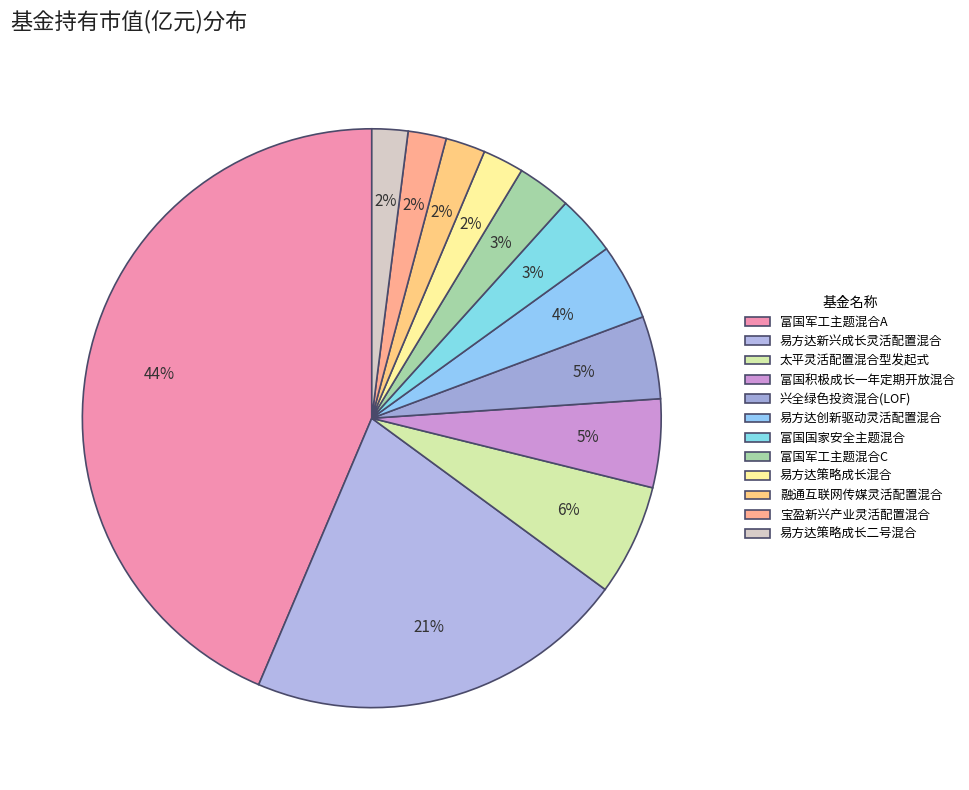

Rank the categories by value from highest to lowest.

富国军工主题混合A, 易方达新兴成长灵活配置混合, 太平灵活配置混合型发起式, 富国积极成长一年定期开放混合, 兴全绿色投资混合(LOF), 易方达创新驱动灵活配置混合, 富国国家安全主题混合, 富国军工主题混合C, 易方达策略成长混合, 融通互联网传媒灵活配置混合, 宝盈新兴产业灵活配置混合, 易方达策略成长二号混合